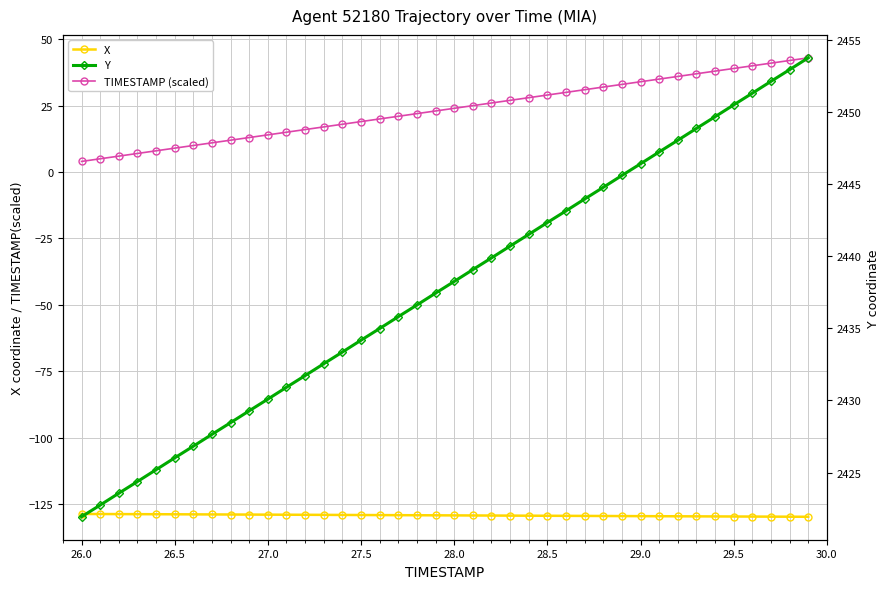

Is this an area chart (filled region under the line)?

No